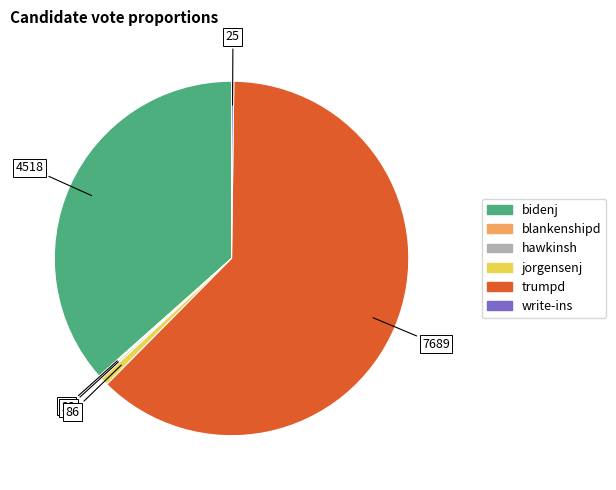

What is the largest slice in the pie chart?

trumpd